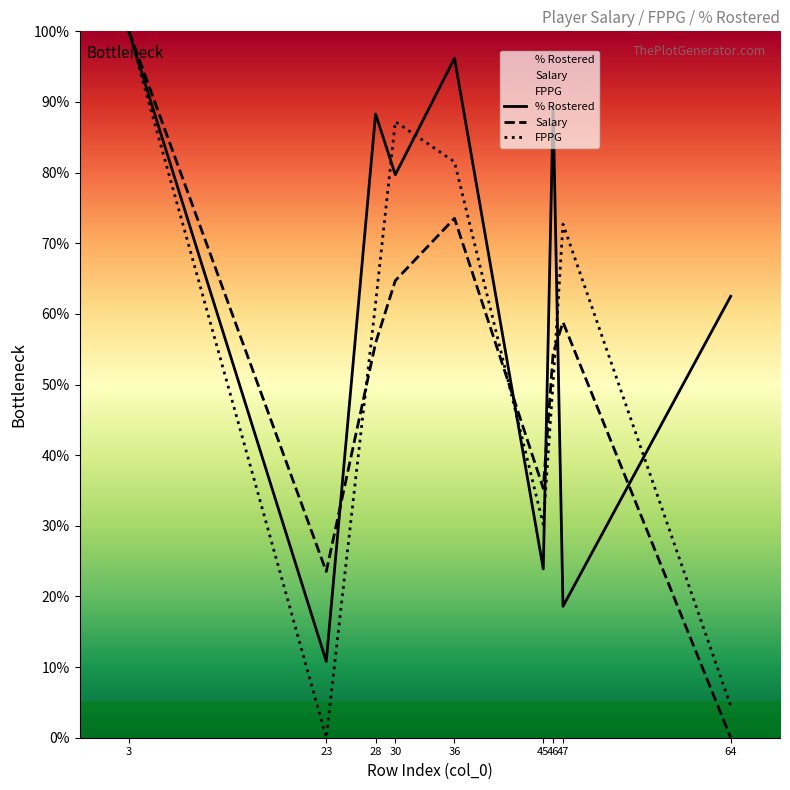

The Salary series shows 115.0 at 30. True or false?

False